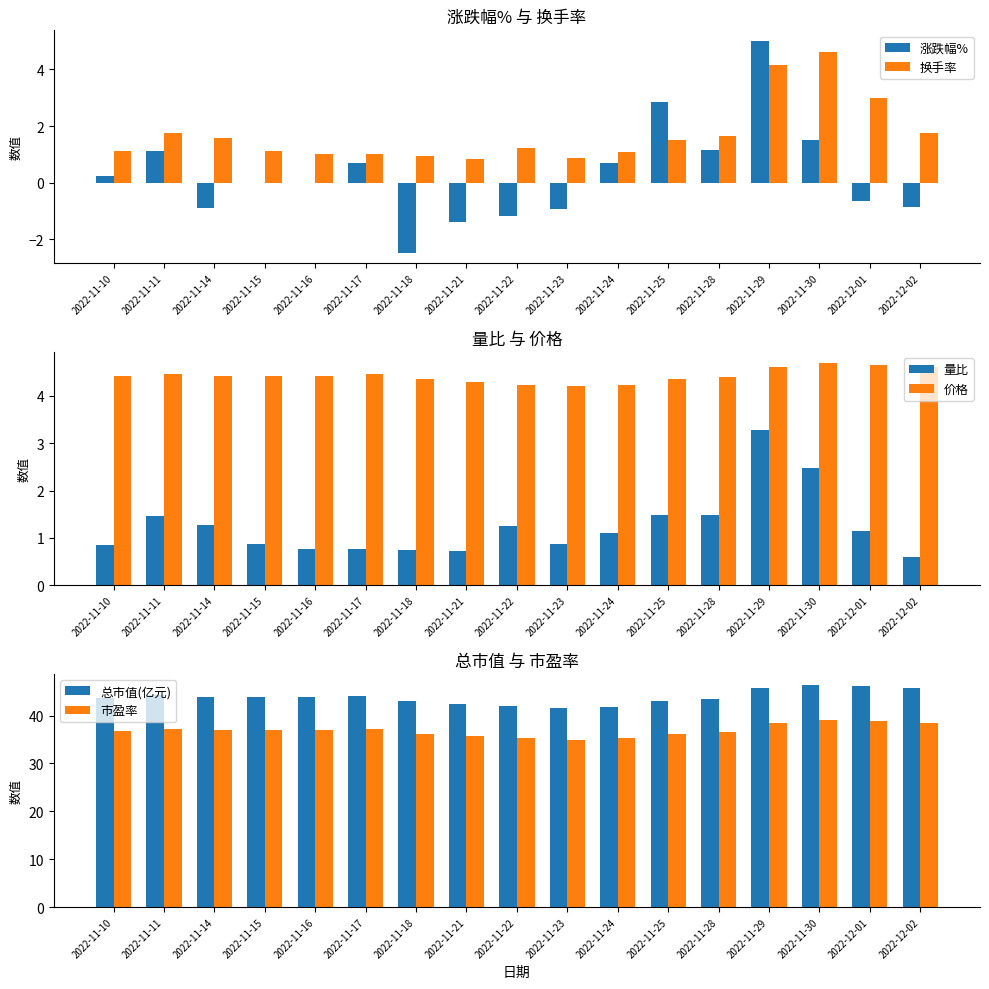

At which label is 涨跌幅% closest to 1?

2022-11-11